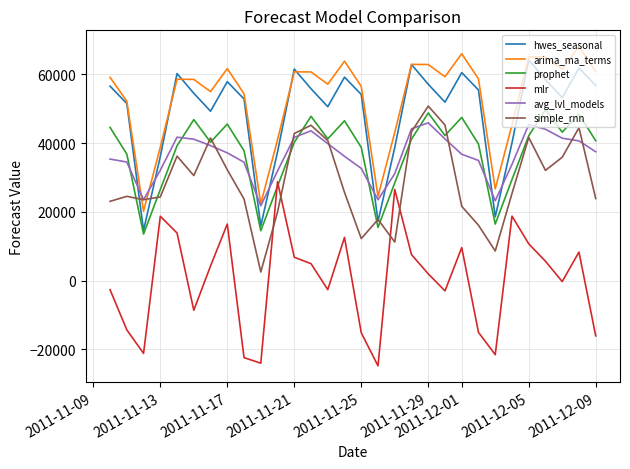

Which series has the largest total across all categories?

arima_ma_terms